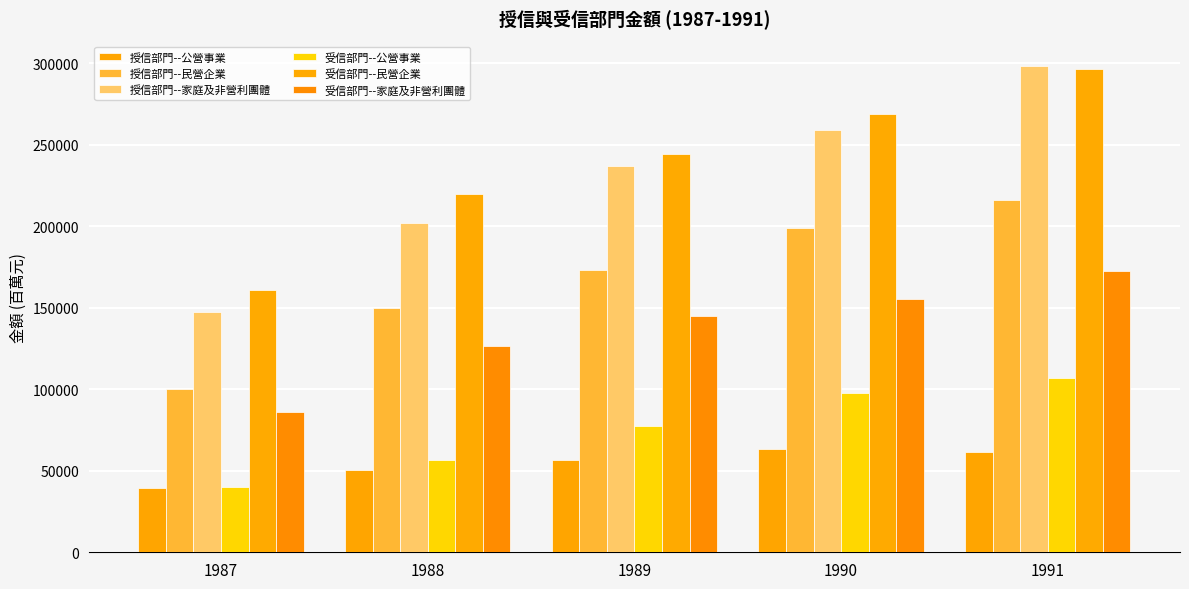

Reading left to right, transcribe all the data shown in this chart.

授信部門--公營事業: 1987=39530	1988=50389	1989=56360	1990=63545	1991=61230
授信部門--民營企業: 1987=100367	1988=150110	1989=173146	1990=198849	1991=216026
授信部門--家庭及非營利團體: 1987=147294	1988=202209	1989=236944	1990=259146	1991=298248
受信部門--公營事業: 1987=40057	1988=56390	1989=77611	1990=97574	1991=106655
受信部門--民營企業: 1987=160914	1988=219733	1989=244084	1990=268554	1991=296502
受信部門--家庭及非營利團體: 1987=86220	1988=126585	1989=144755	1990=155412	1991=172347